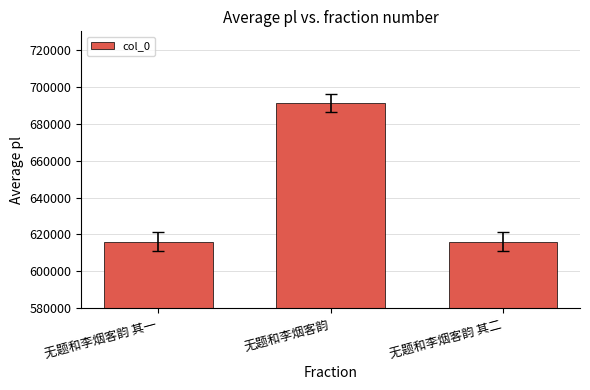

What is the ratio of the value at 无题和李烟客韵 其一 to the value at 无题和李烟客韵?

0.9